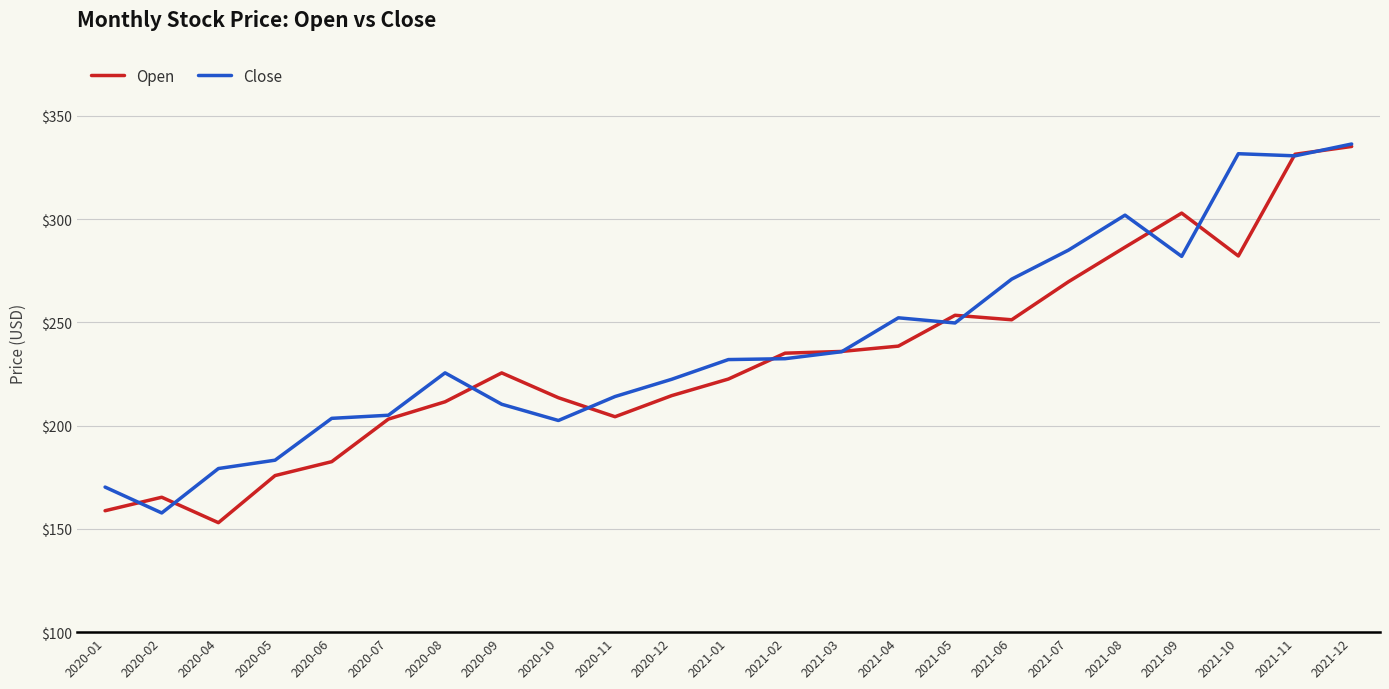

True or false: Close has a value of 225.5 at 2020-08.

True